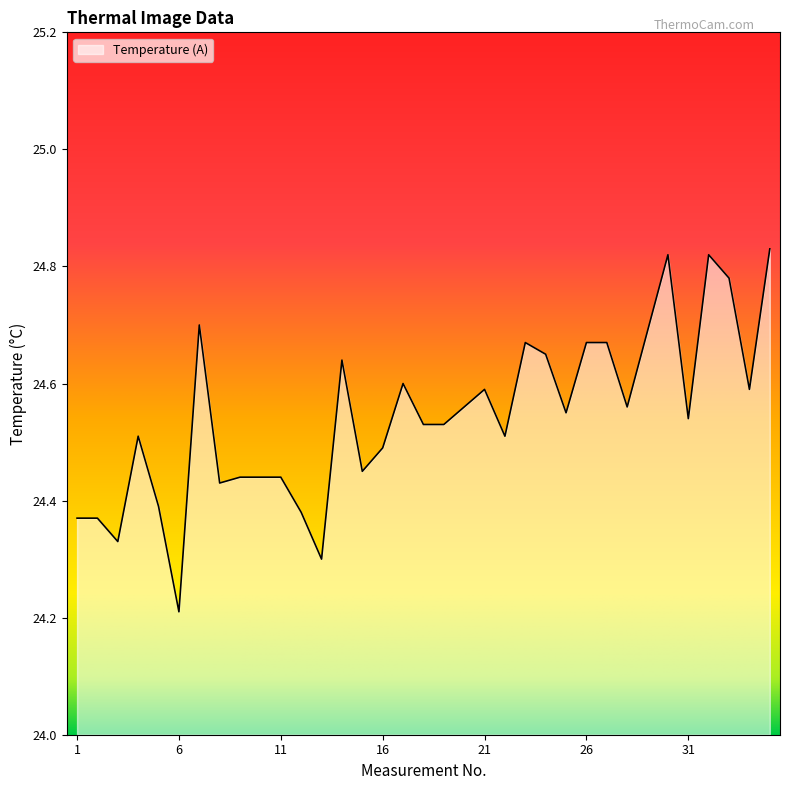

What is the difference between the maximum and minimum values?

0.6